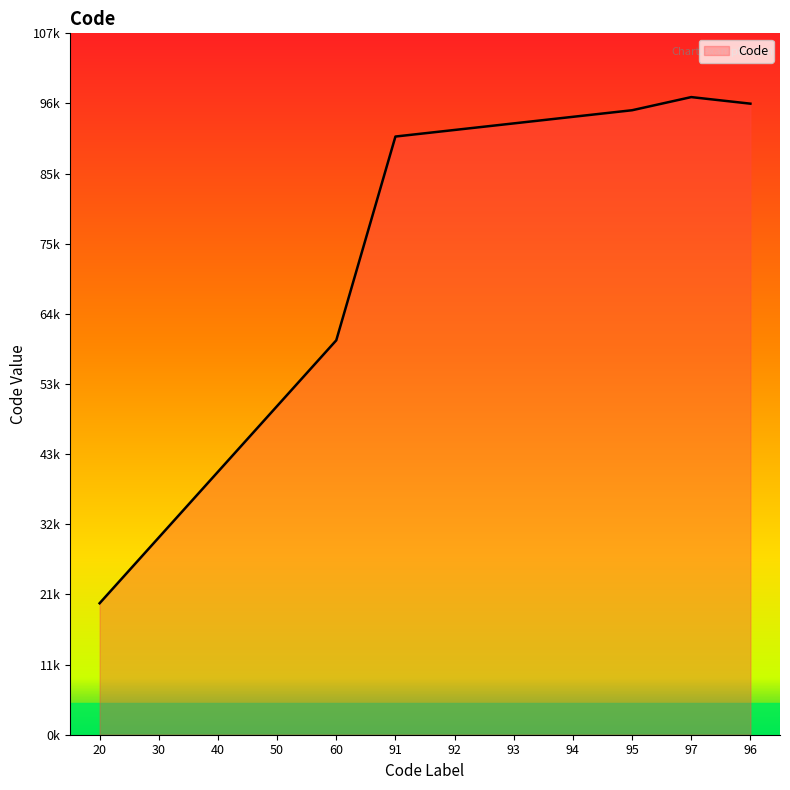

How many interior local peaks (higher than both neighbors) does the data have?

1